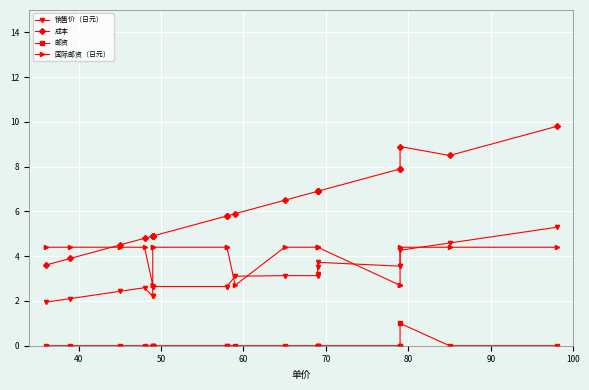

True or false: 邮资 has more than 0 interior local peaks.

True